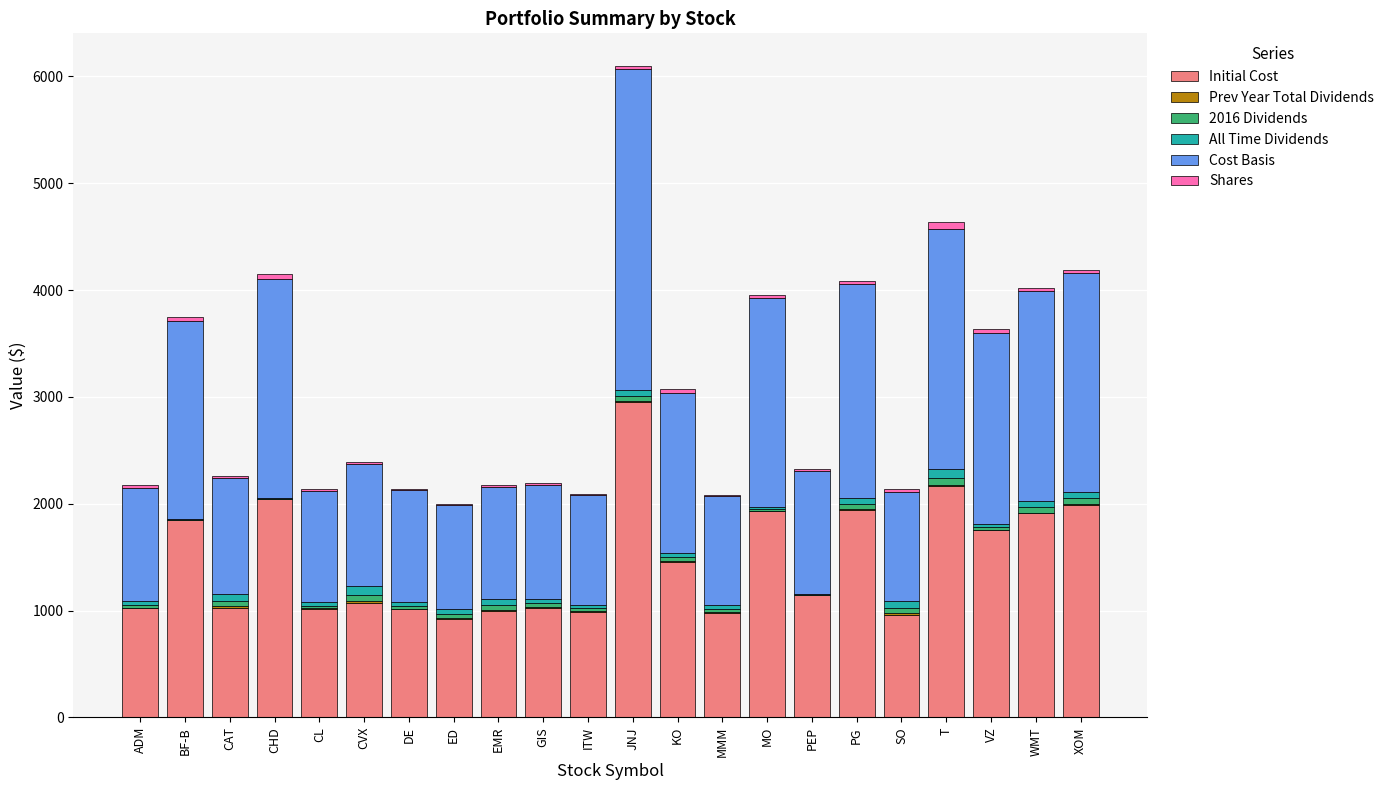

True or false: Initial Cost has a value of 472.2 at ADM.

False